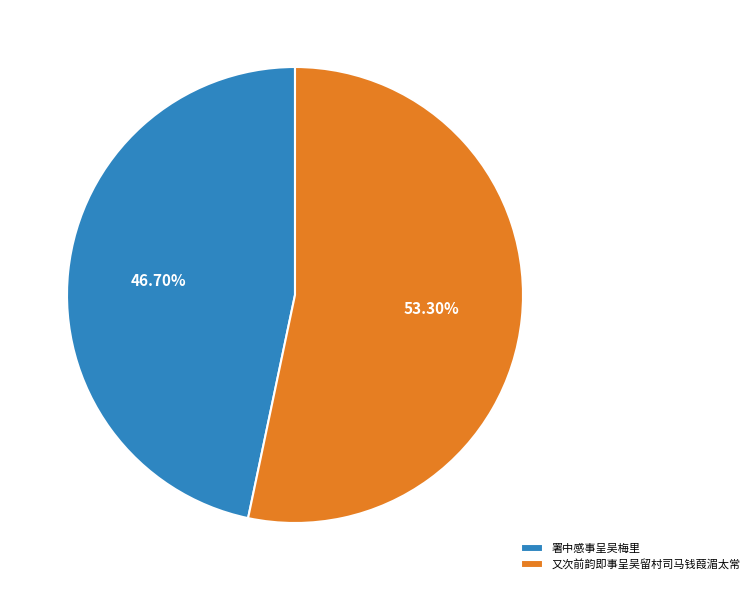

Do 署中感事呈吴梅里 and 又次前韵即事呈吴留村司马钱葭湄太常 together represent more than half of the pie?

Yes